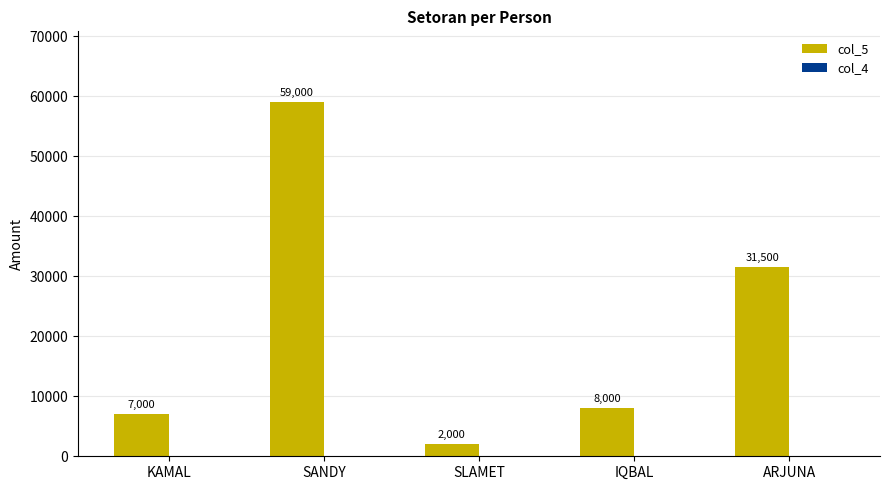

What is the smallest value displayed?

2000